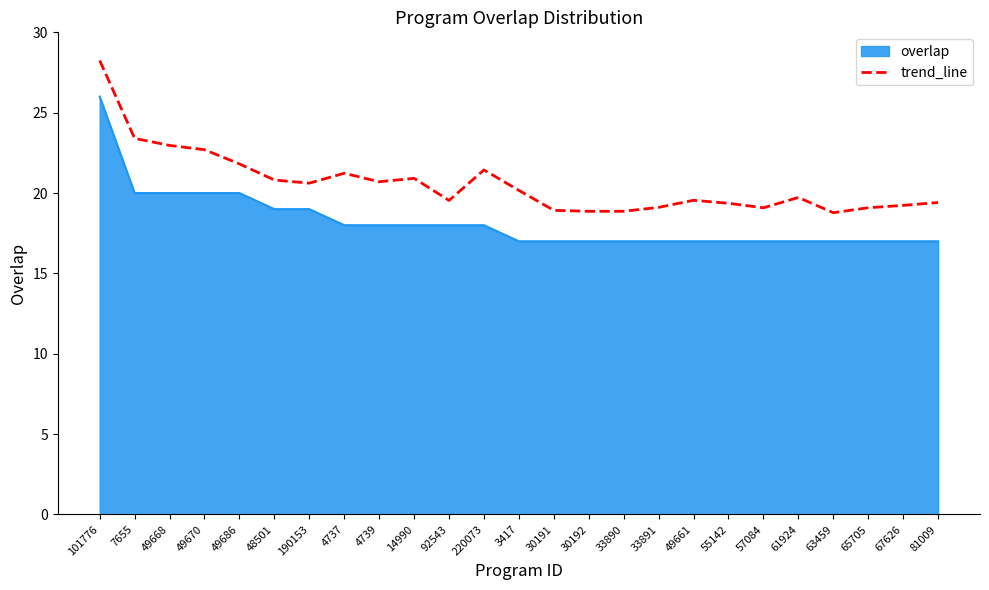

True or false: trend_line and overlap intersect in this chart.

False